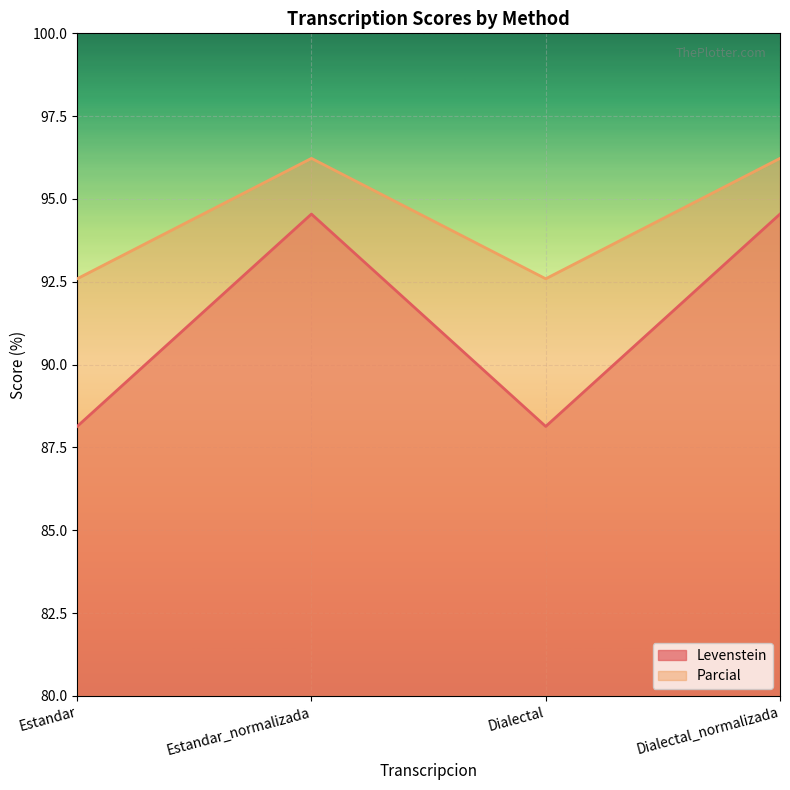

What is the label of the 2nd point from the left?

Estandar_normalizada